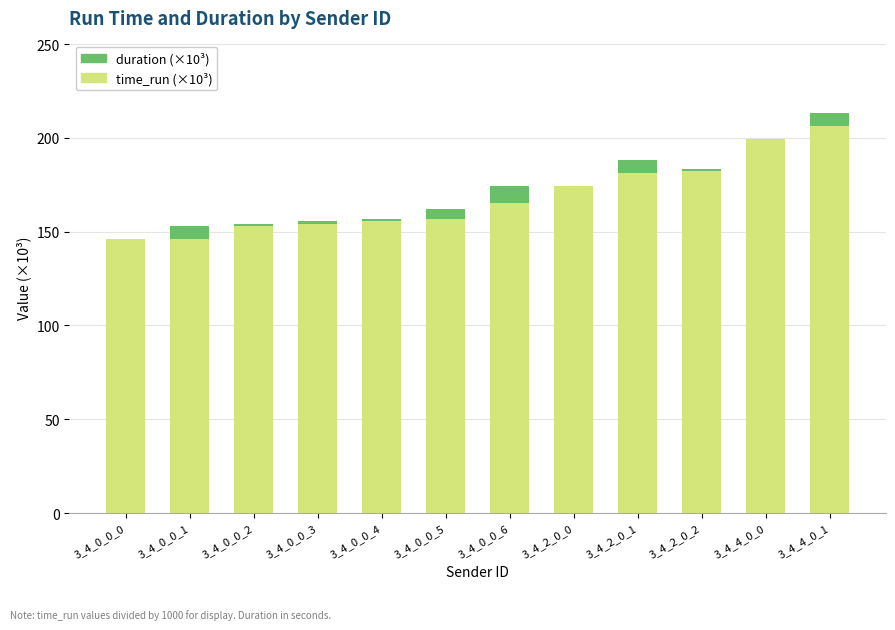

Is it true that time_run (×10³) equals 245.8 at 3_4_0_0_5?

False